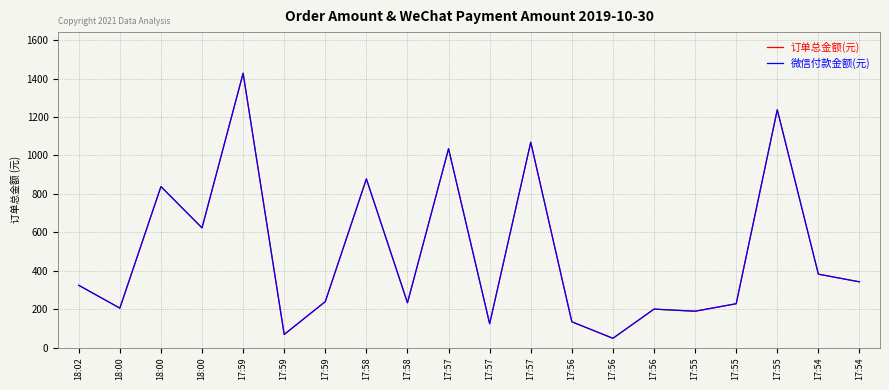

The value of 订单总金额(元) at 17:57 is 1035. True or false?

True